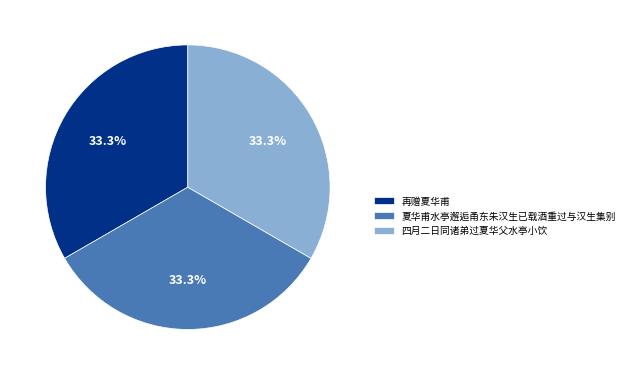

The 四月二日同诸弟过夏华父水亭小饮 slice represents 33% of the pie. True or false?

True